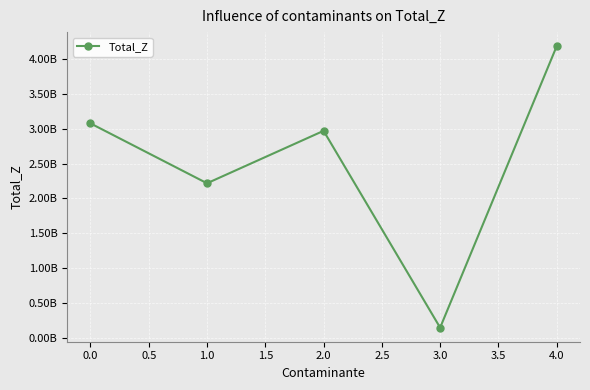

Is this an area chart (filled region under the line)?

No